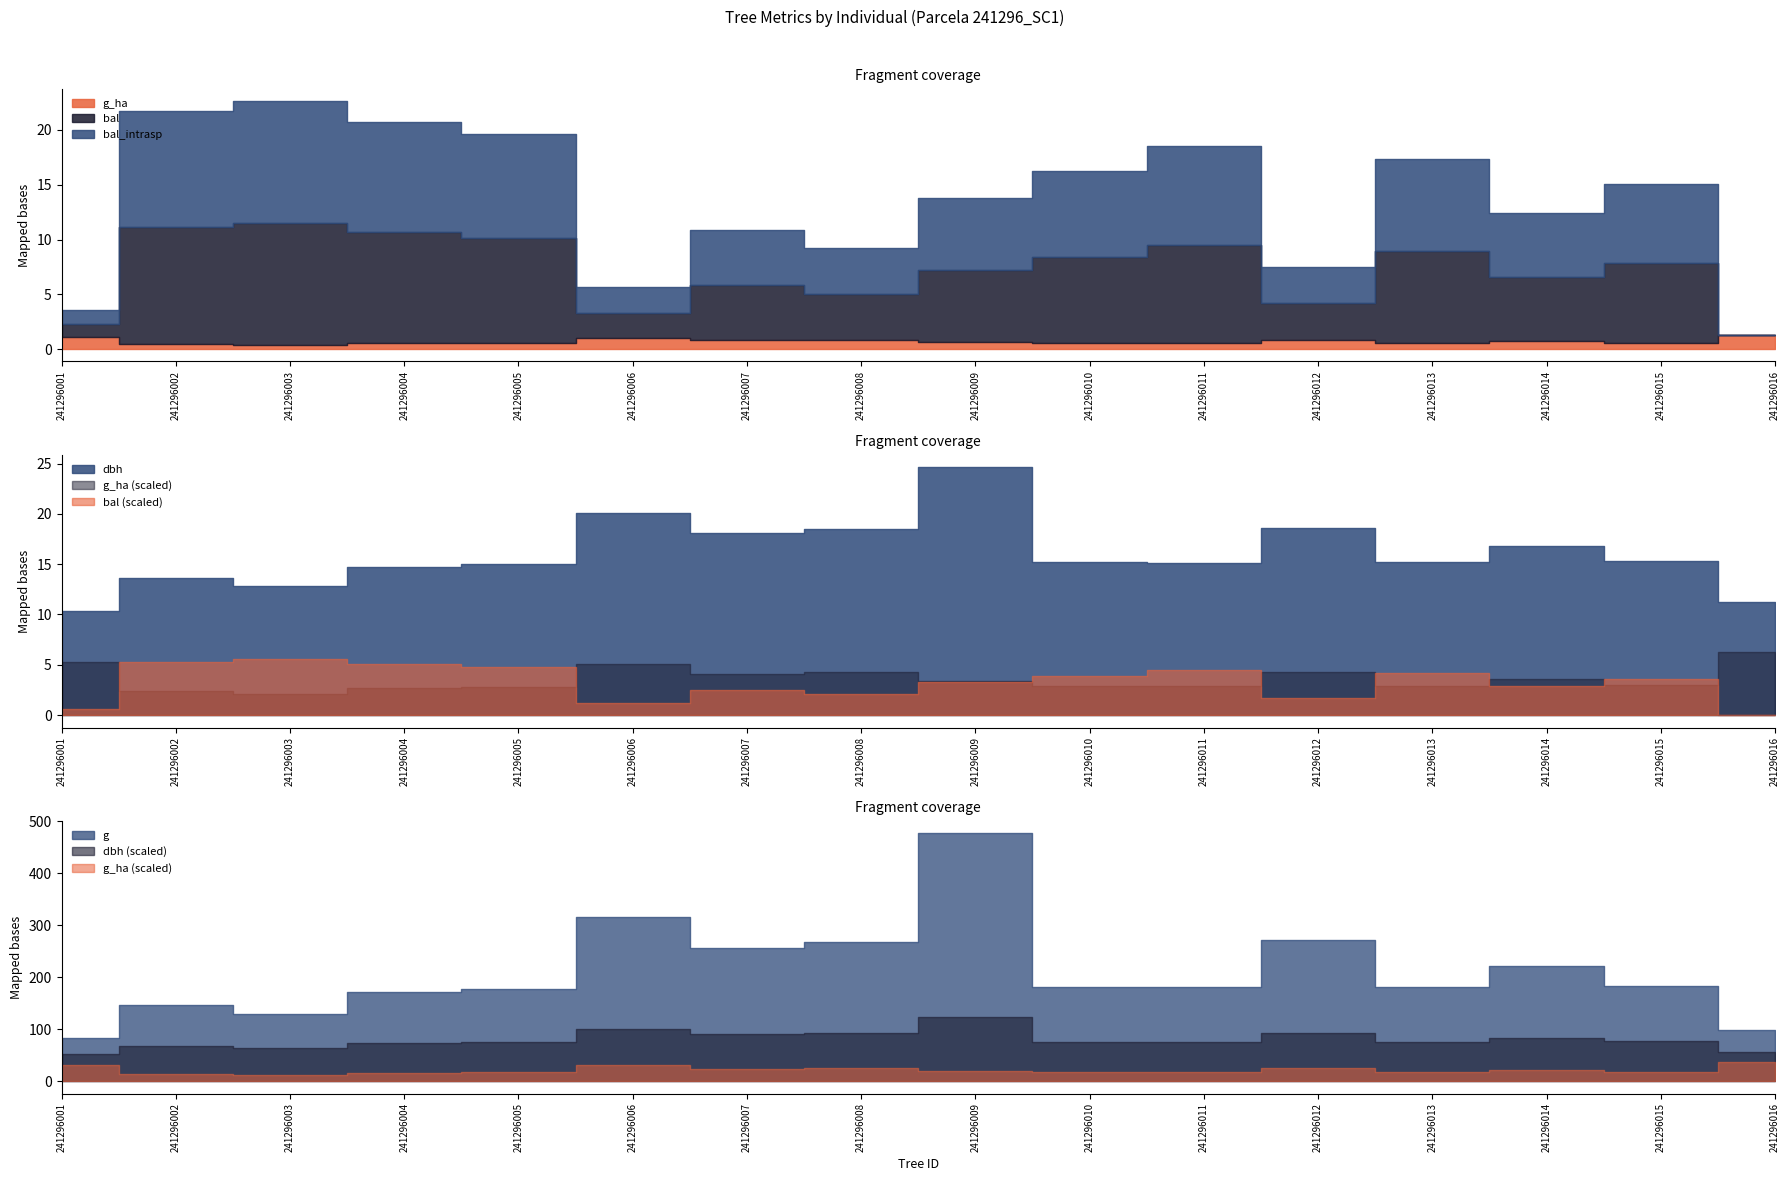

What is the value of the g_ha point at the 9th from the left?

0.7